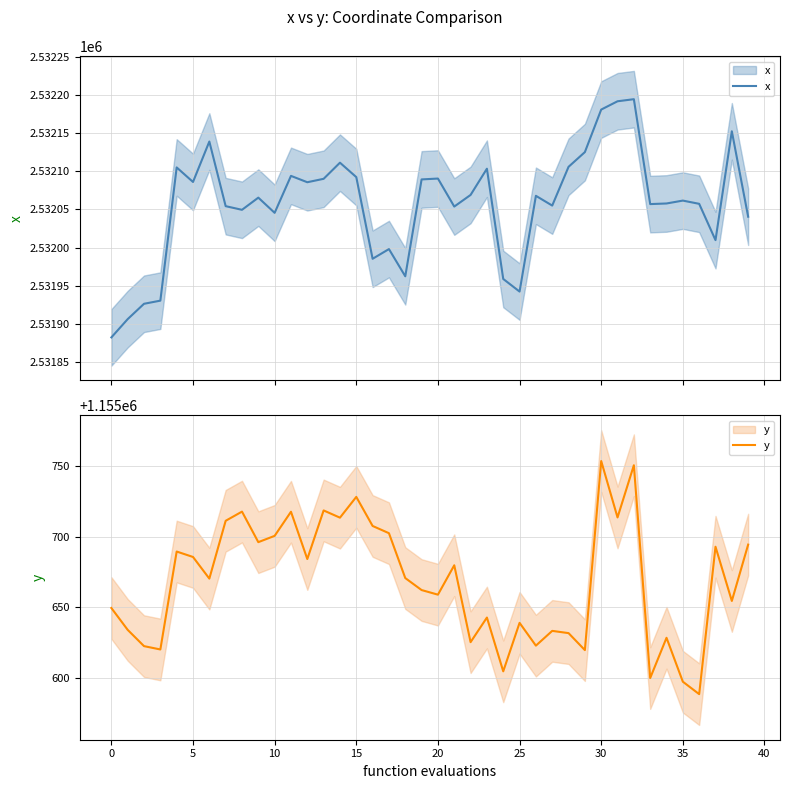

At 38, list the series in order from smallest to largest.

y, x